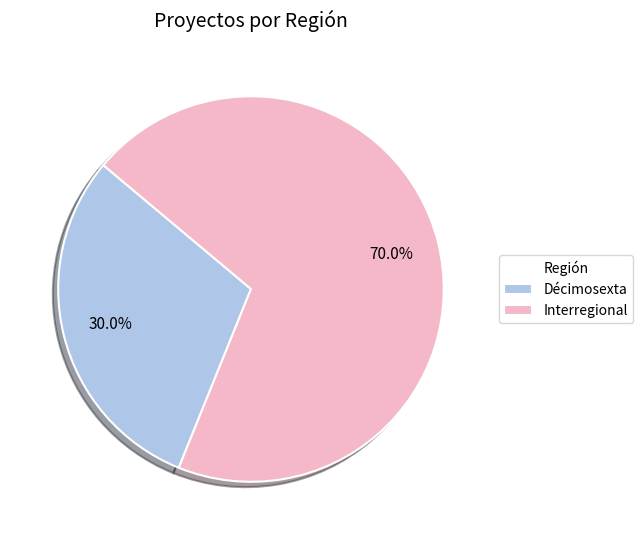

Is there a majority slice in this chart?

Yes